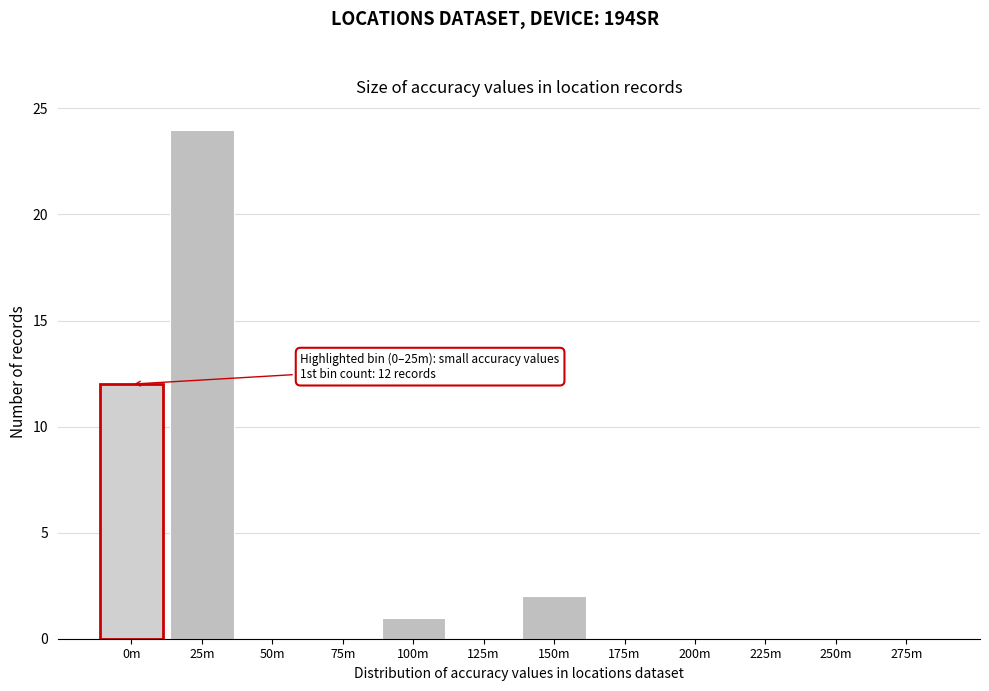

Reading left to right, extract all data points from this chart.

0m=12	25m=24	50m=0	75m=0	100m=1	125m=0	150m=2	175m=0	200m=0	225m=0	250m=0	275m=0